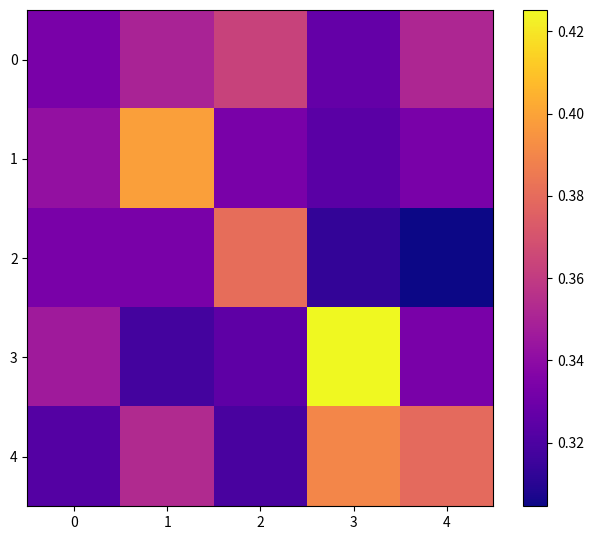

What is the total value across all series at 1?

1.8